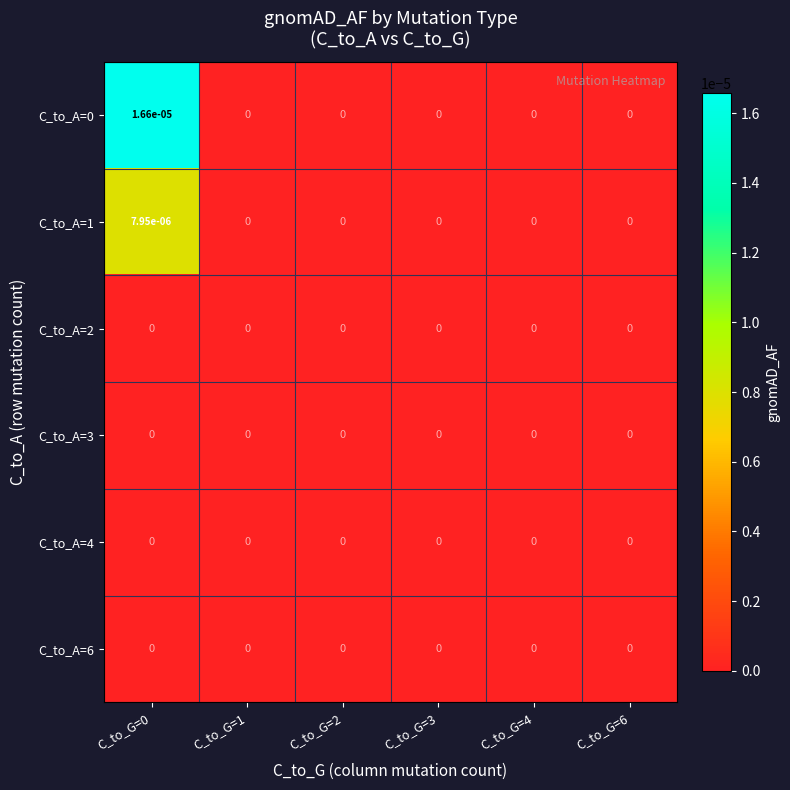

The C_to_A=3 series shows 0.0 at C_to_G=4. True or false?

True